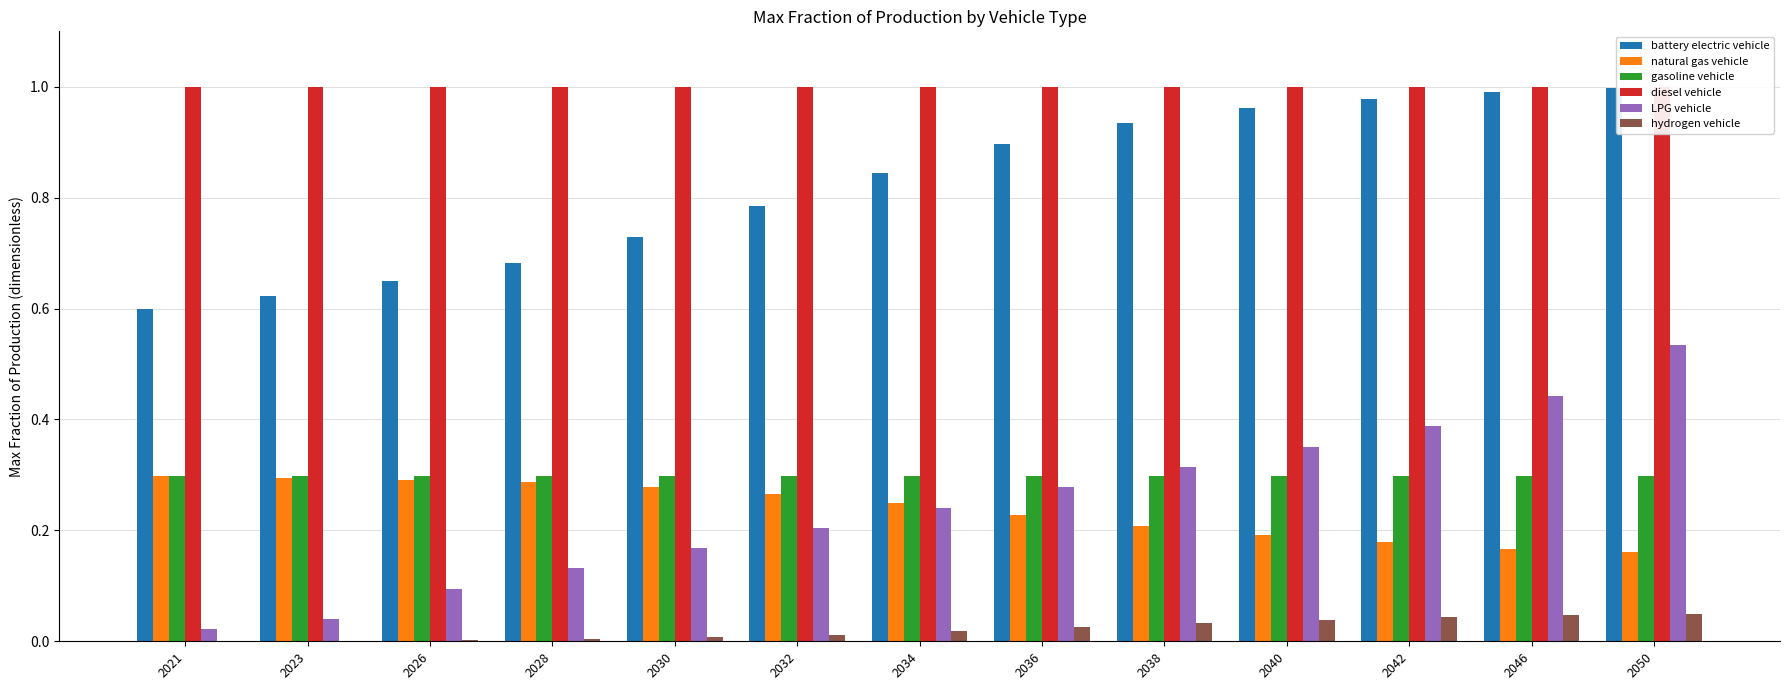

List the series in order of their peak value, highest first.

diesel vehicle, battery electric vehicle, LPG vehicle, natural gas vehicle, gasoline vehicle, hydrogen vehicle